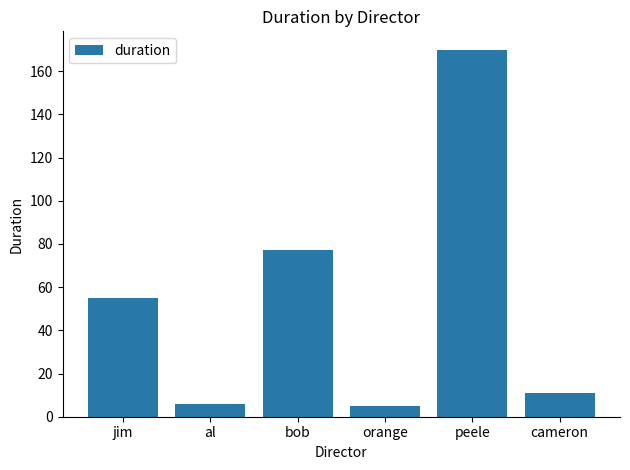

What is the sum of all values?

324